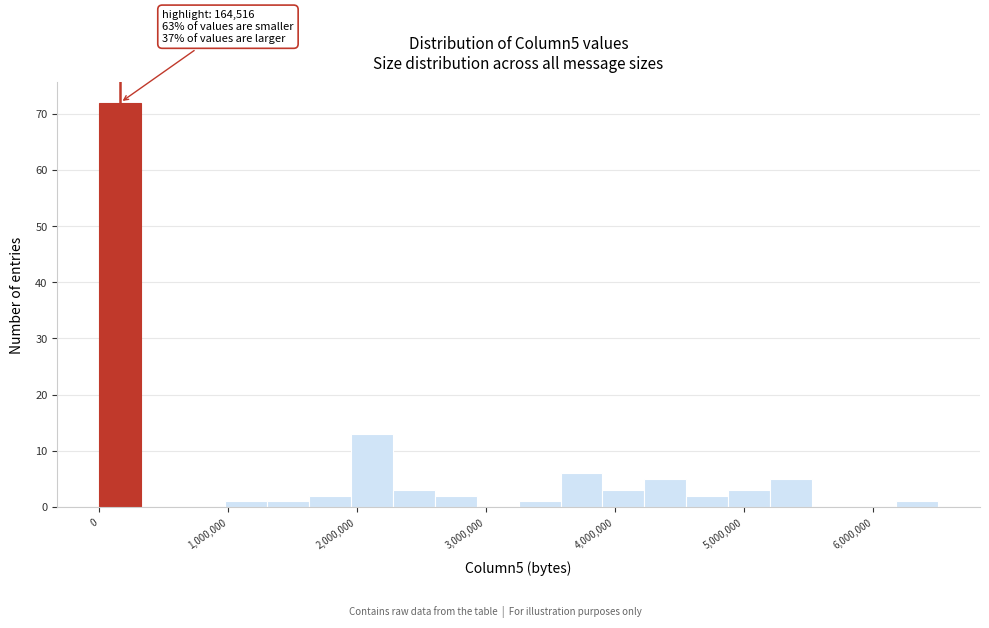

Read against the x-axis, roughly where is the centre of the tallest bar?

200000